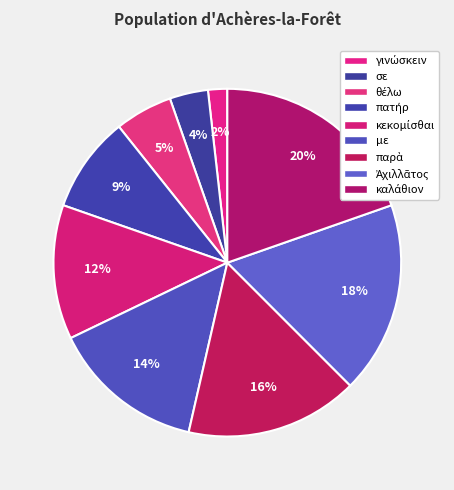

Count the number of slices in the pie.

9